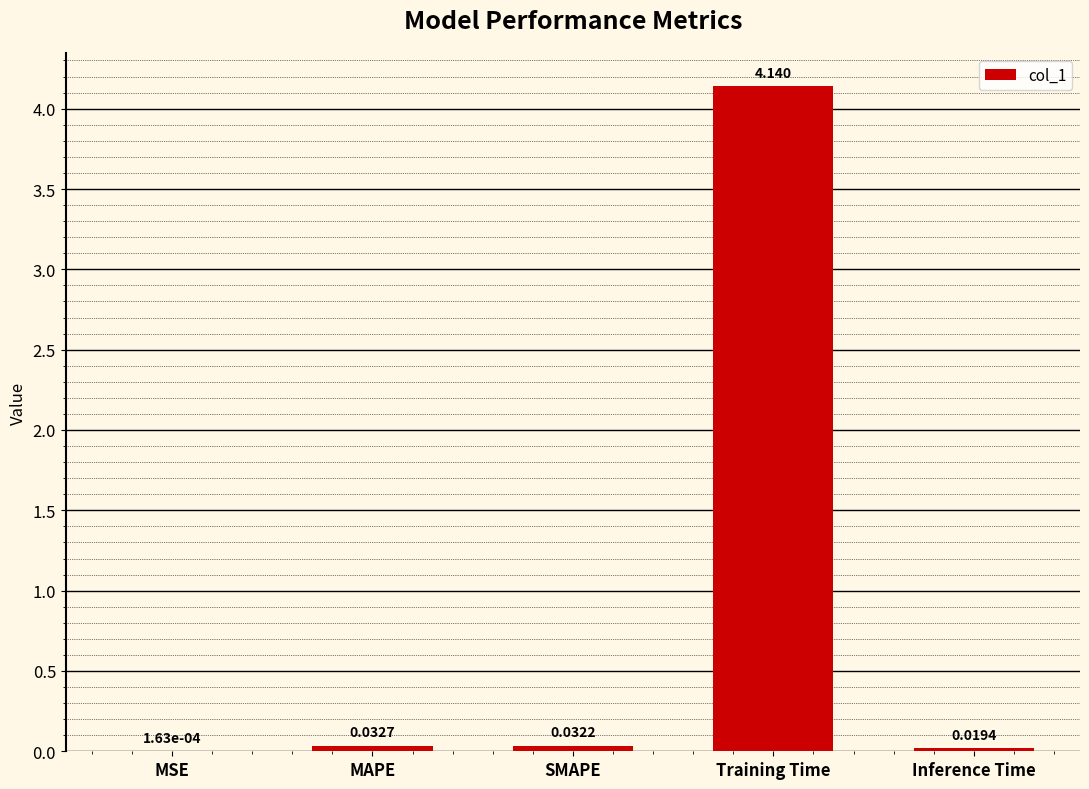

At which label is the value closest to 2?

MAPE